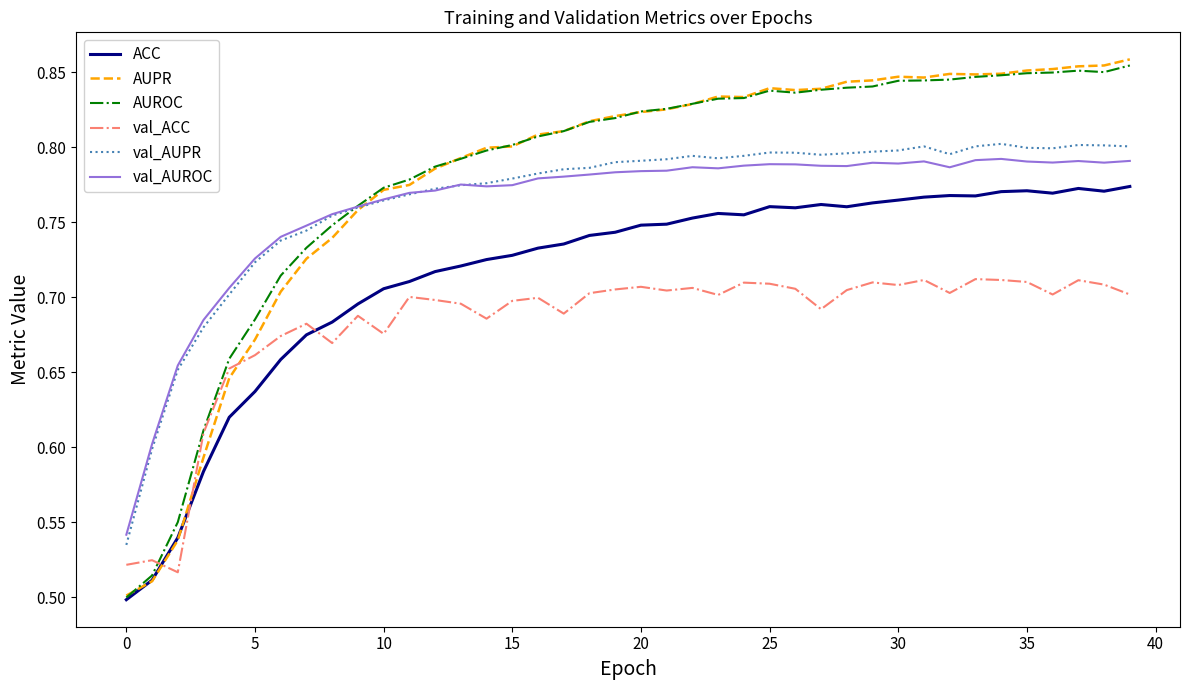

Which series has the widest spread of values?

AUPR